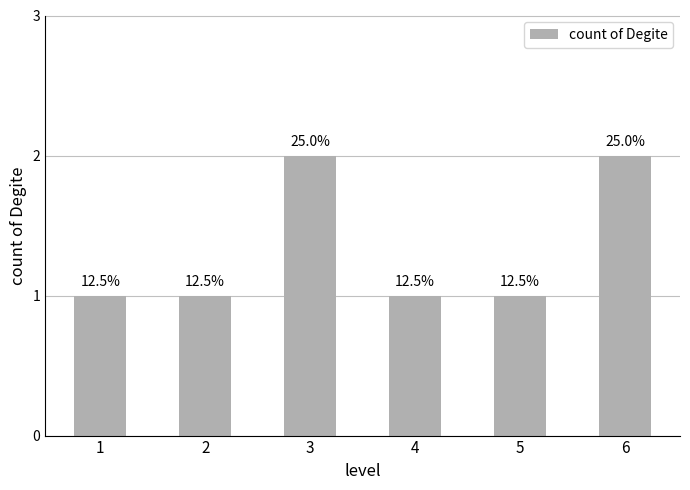

How many bars are there in total?

6